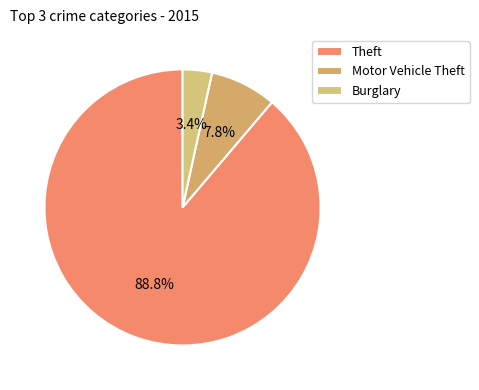

Which slice is the smallest?

Burglary